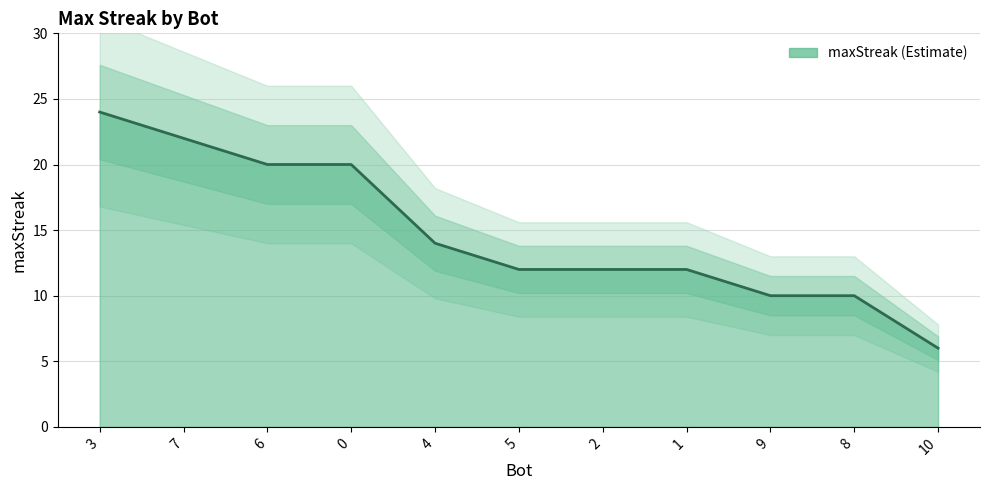

What is the change in value from 6 to 10?

-14